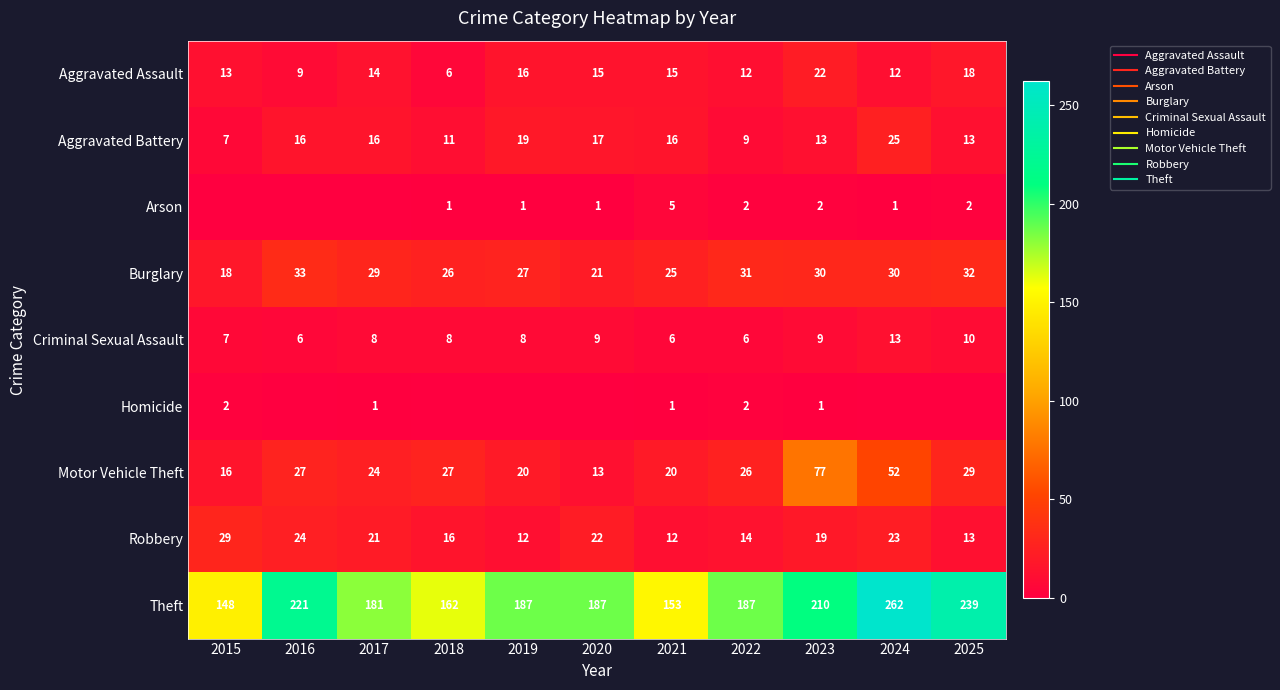

Which series changed the most between 2023 and 2025?

Motor Vehicle Theft